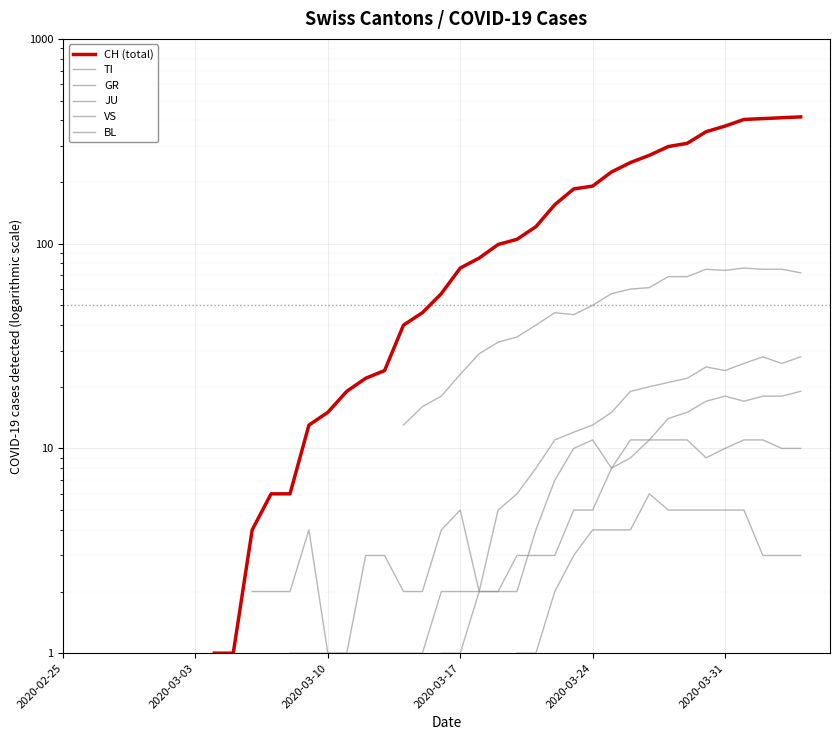

In BL, how many points are lower than both neighbors (excluding endpoints)?

2